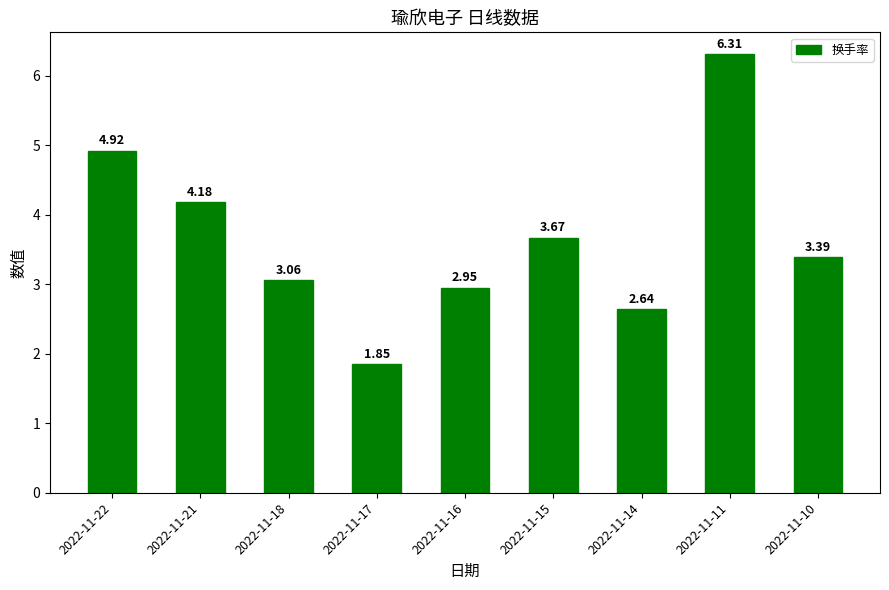

What is the change in value from 2022-11-11 to 2022-11-10?

-2.9